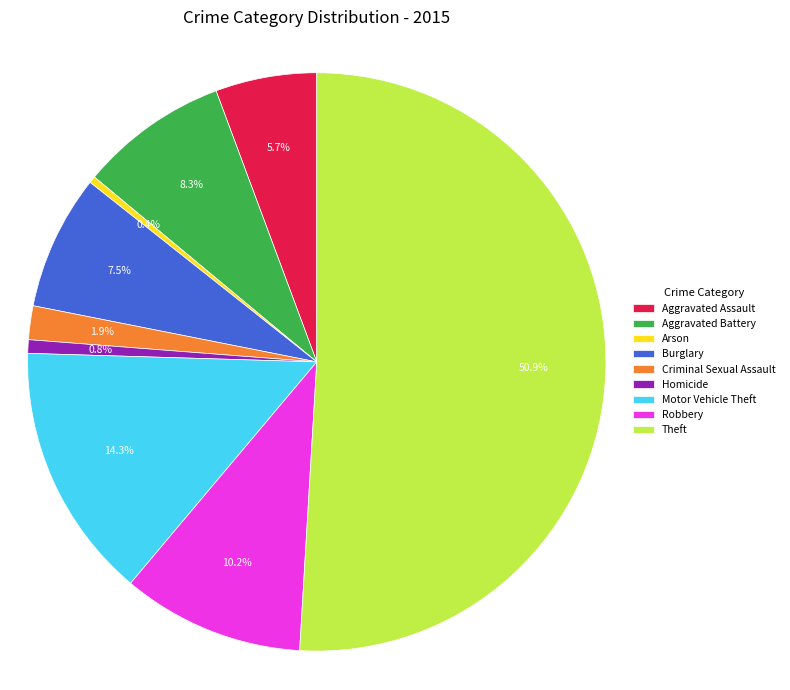

True or false: Homicide accounts for 1% of the total.

True